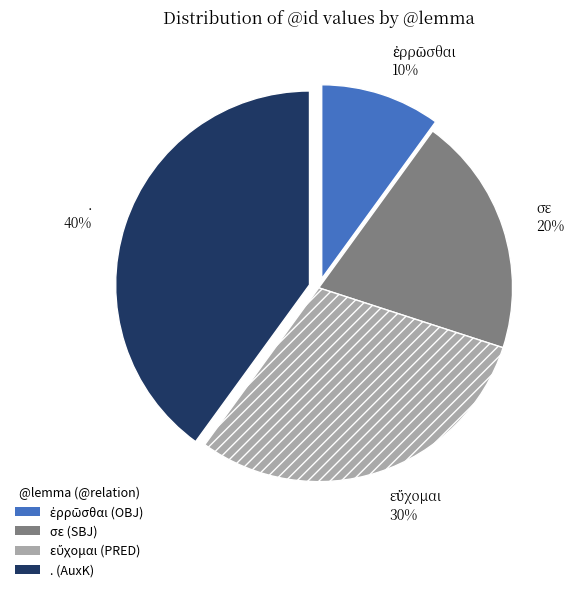

The σε slice represents 29% of the pie. True or false?

False